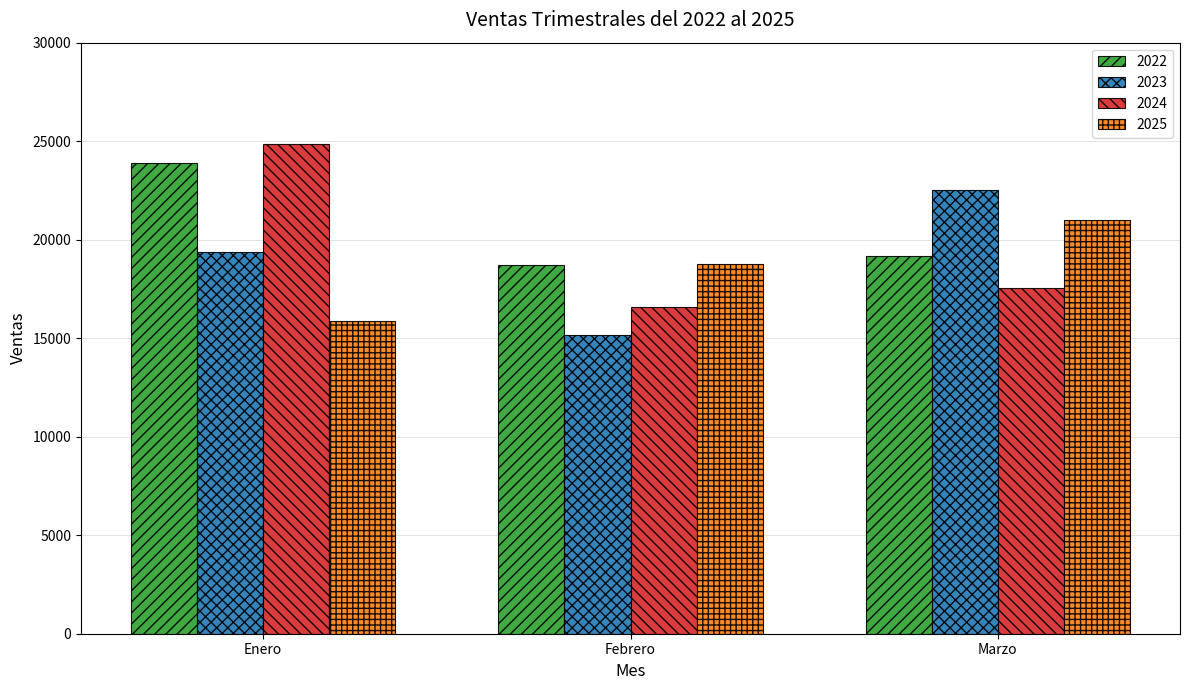

What is the smallest value displayed?

15166